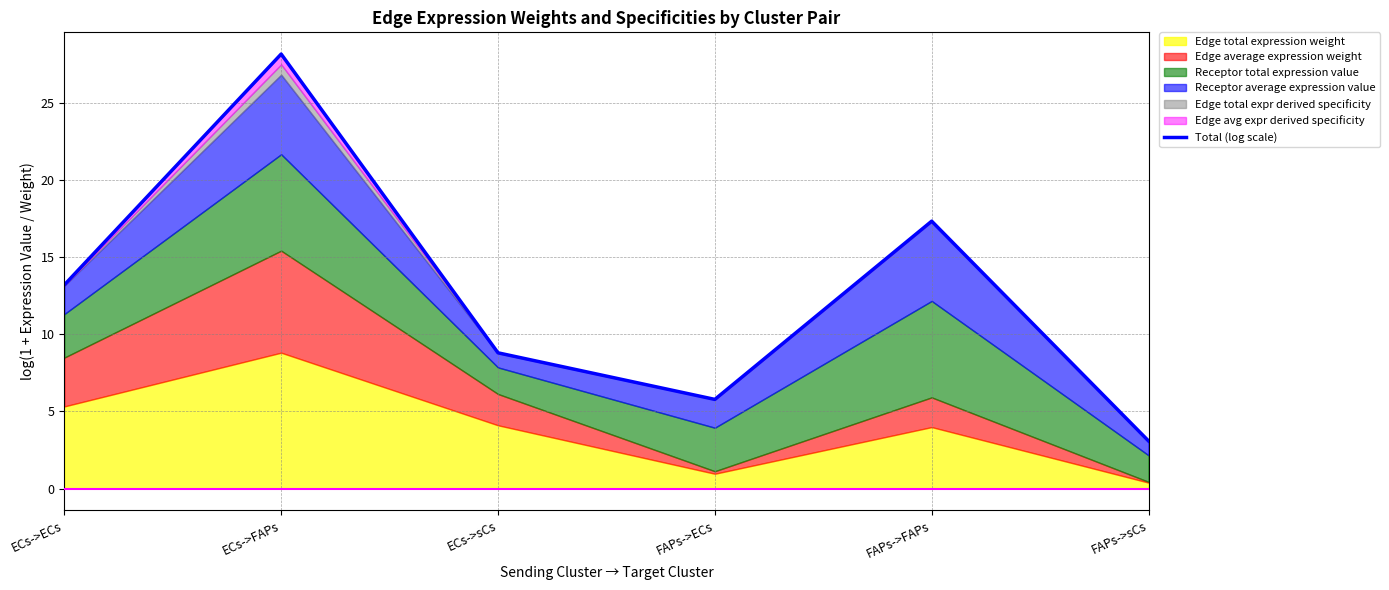

Which label corresponds to the largest value in the chart?

ECs->FAPs